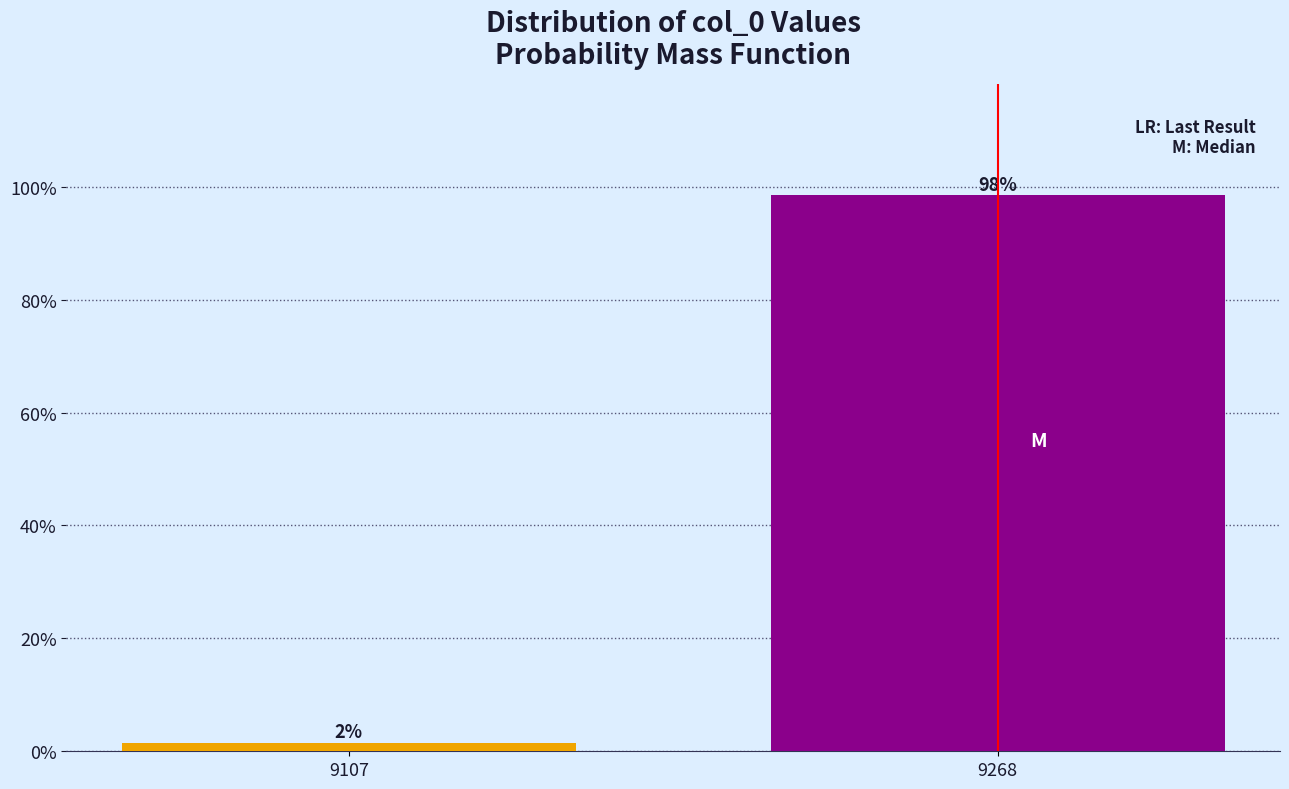

Is it true that the value at 9268 is 171.0?

False